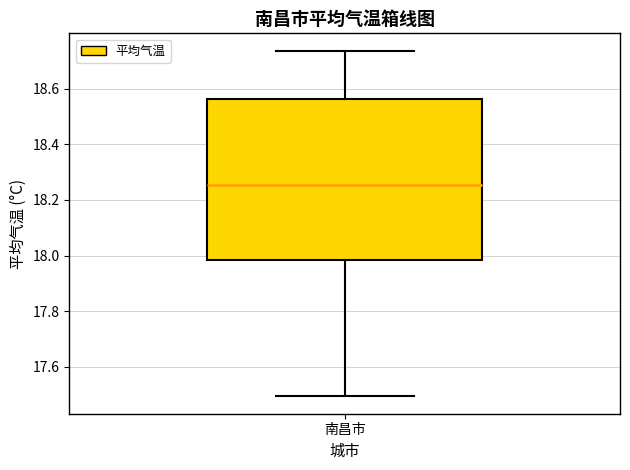

Where does the median line of the box for 南昌市 sit on the y-axis? The values are not printed on the chart, so give them approximately, as read against the axis.

18.26